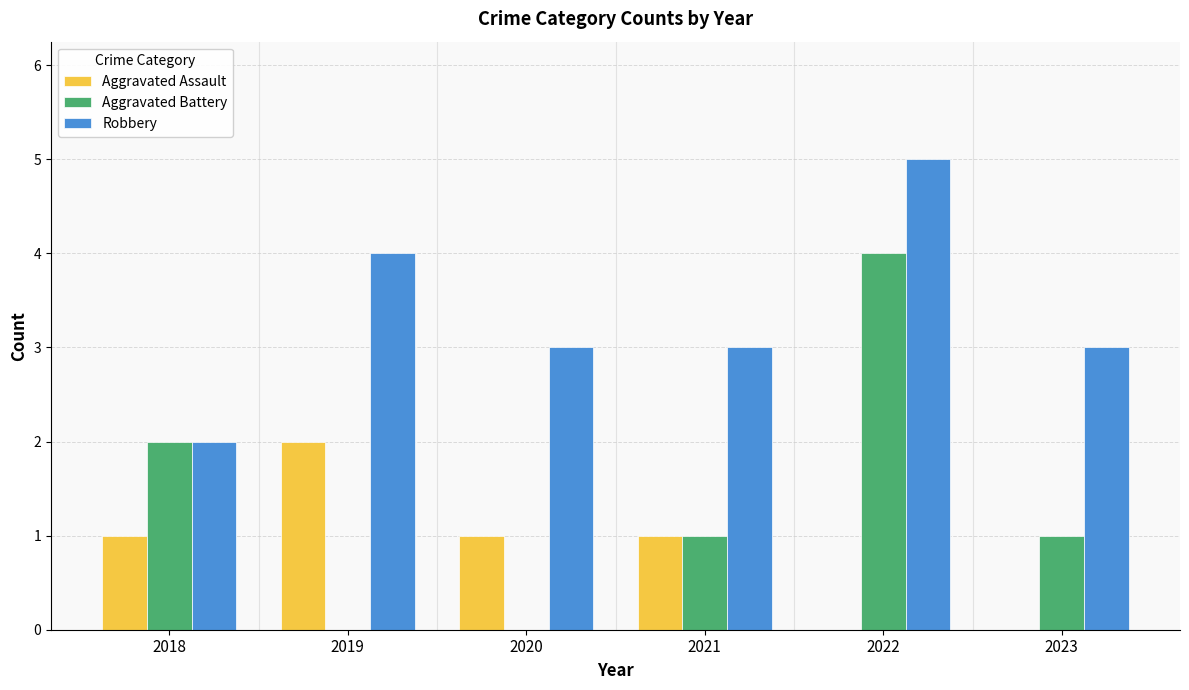

Reading left to right, list all the values displayed in this chart.

Aggravated Assault: 2018=1	2019=2	2020=1	2021=1	2022=0	2023=0
Aggravated Battery: 2018=2	2019=0	2020=0	2021=1	2022=4	2023=1
Robbery: 2018=2	2019=4	2020=3	2021=3	2022=5	2023=3